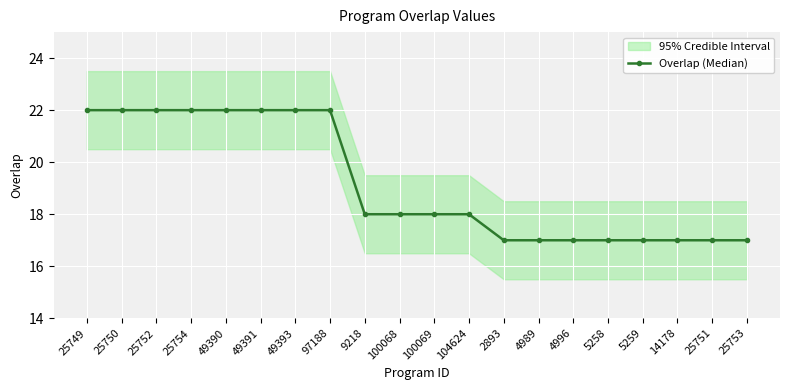

Where does the data first go above 18?

25749